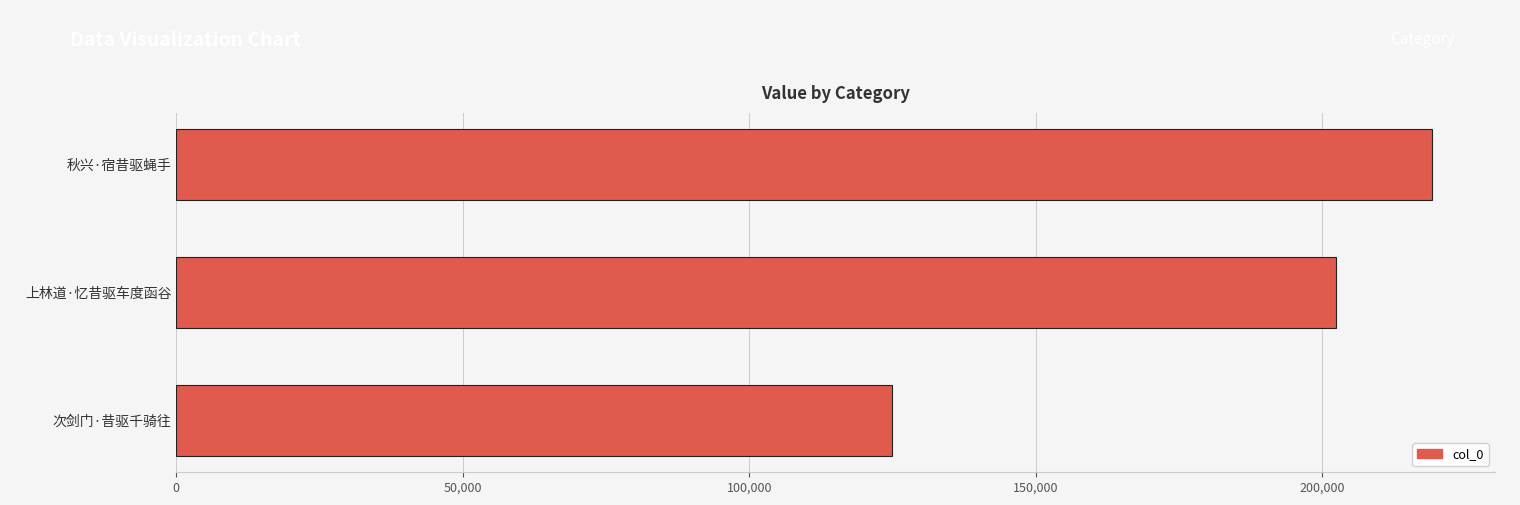

Where is the data nearest to the value 172050?

上林道·忆昔驱车度函谷